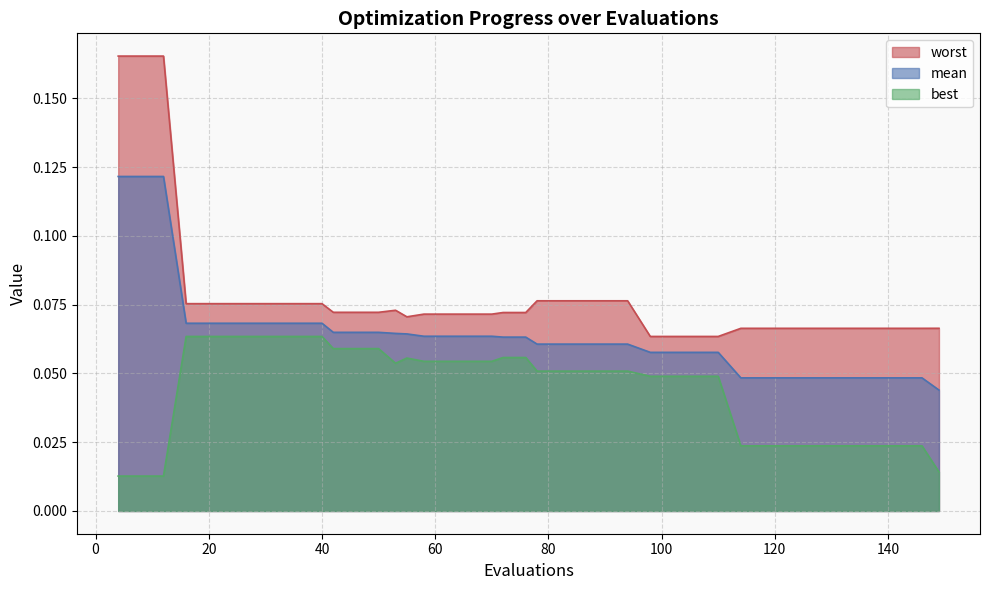

True or false: worst and mean intersect in this chart.

False